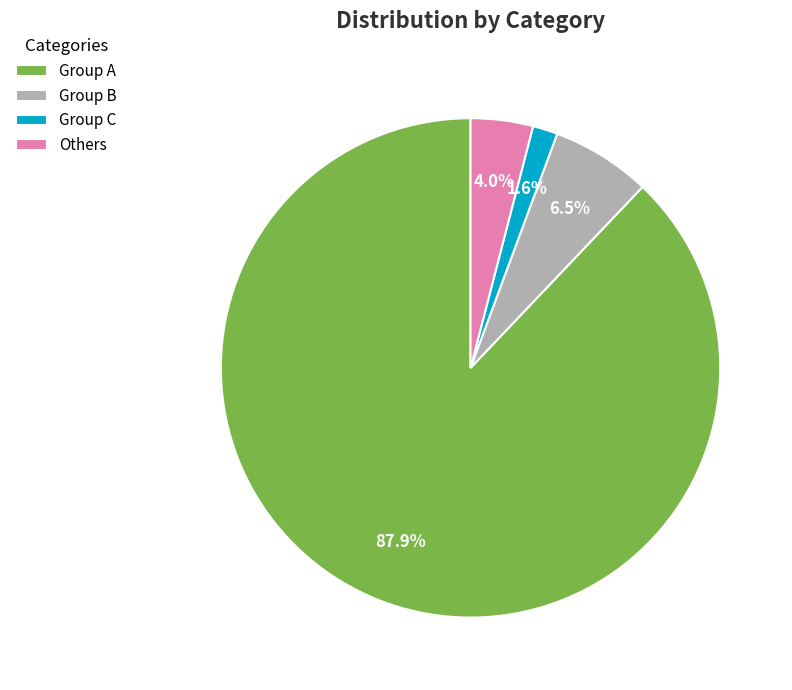

Between Group B and Others, which is larger?

Group B